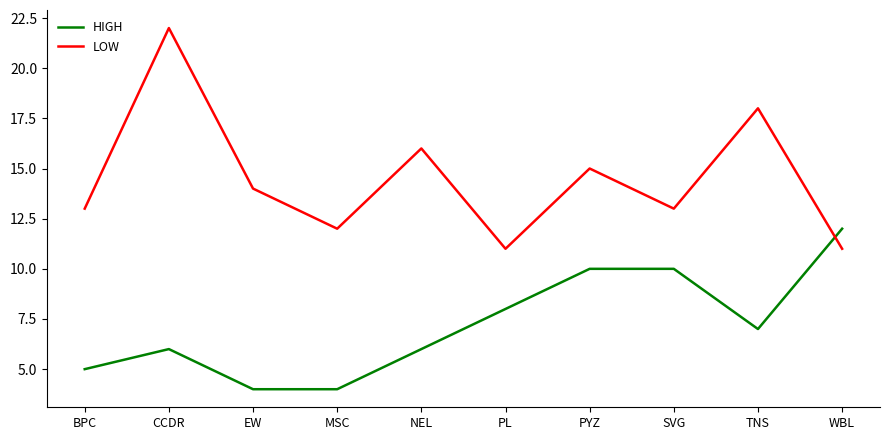

Where do HIGH and LOW first cross each other?

TNS and WBL